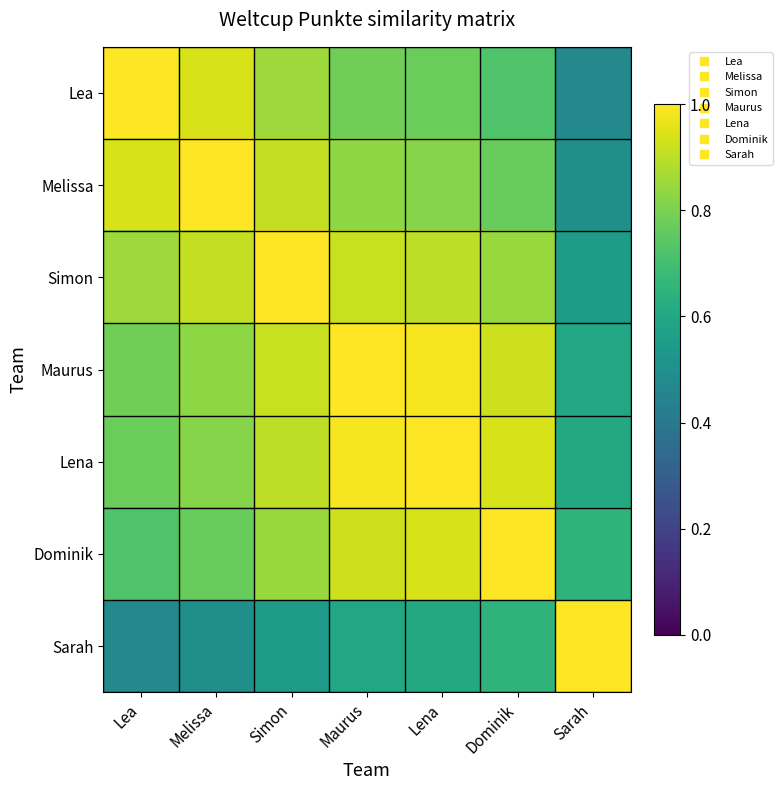

Rank the series at Lena from highest to lowest value.

Lena, Maurus, Dominik, Simon, Melissa, Lea, Sarah